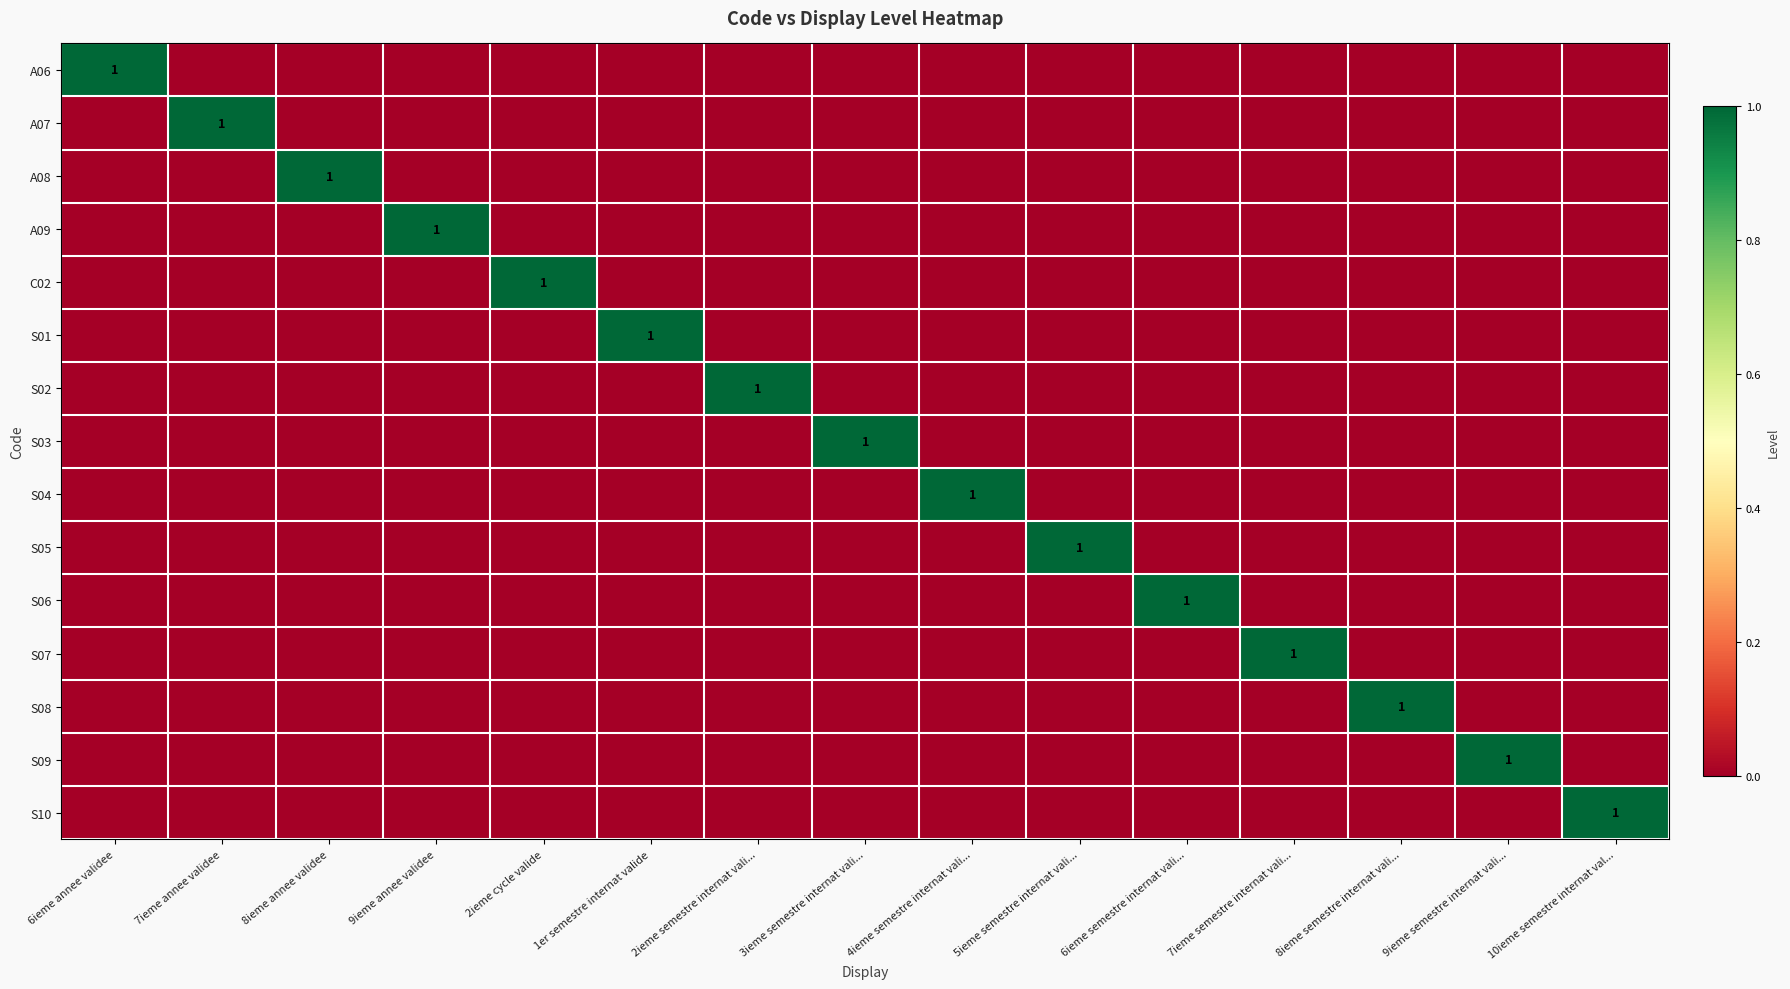

Which series has the widest spread of values?

A06